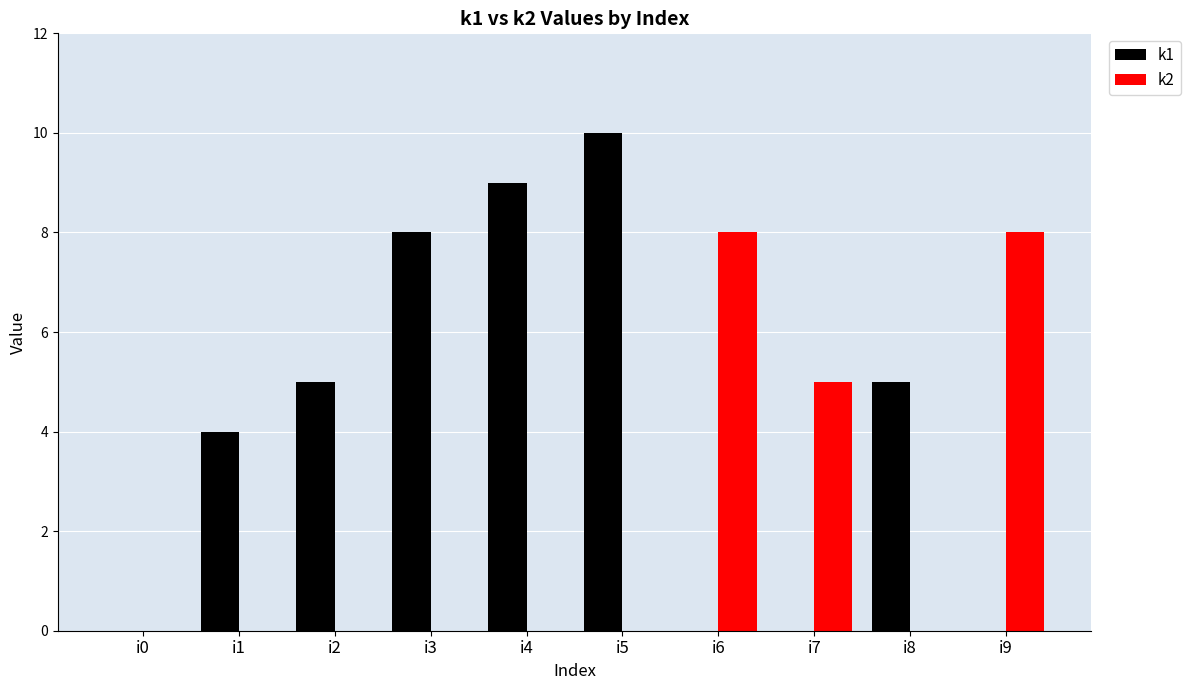

Count the k2 values in the range 0 to 5.

8